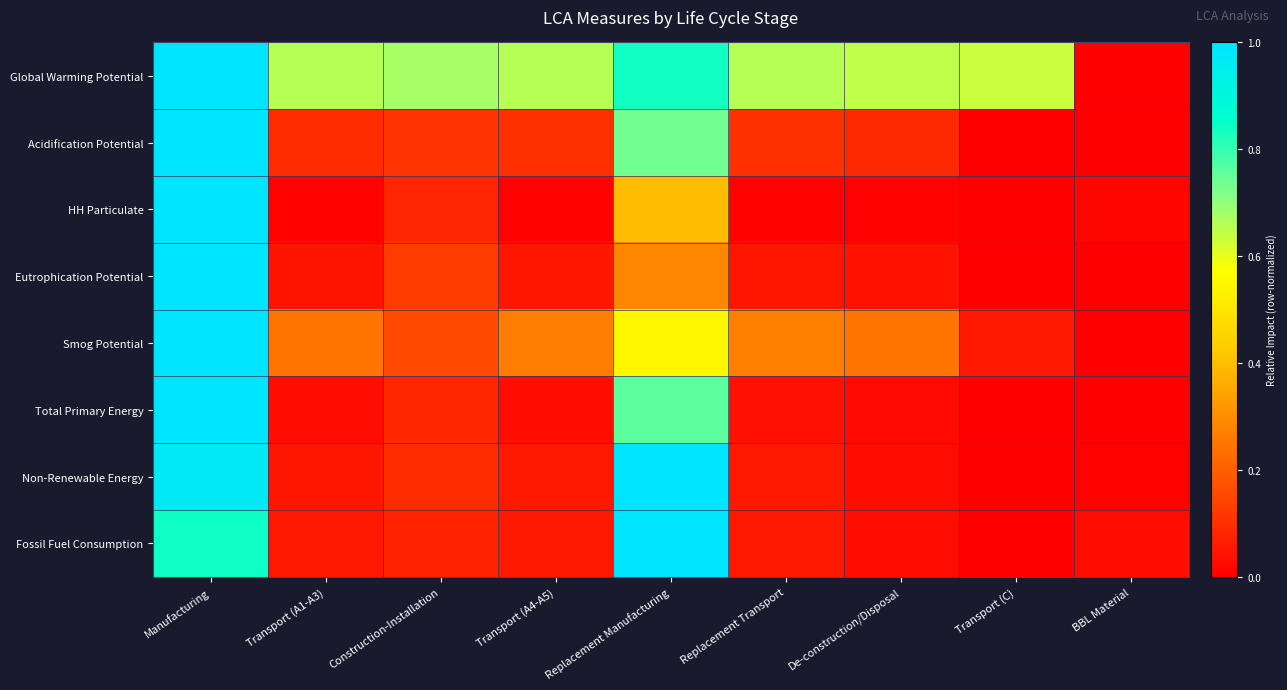

Which has a higher value, Transport (A1-A3) or Construction-Installation?

Construction-Installation